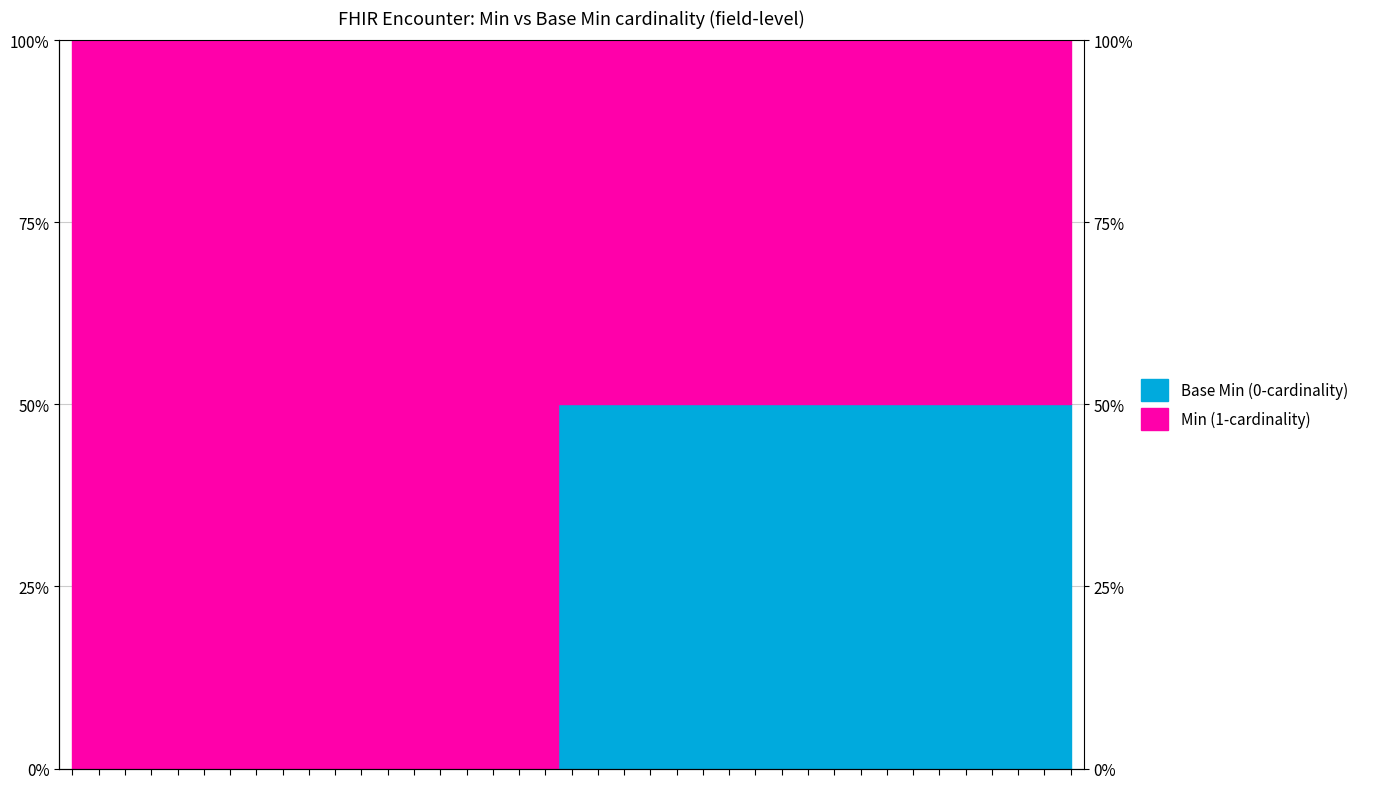

What position from the right is Encounter.language?

35